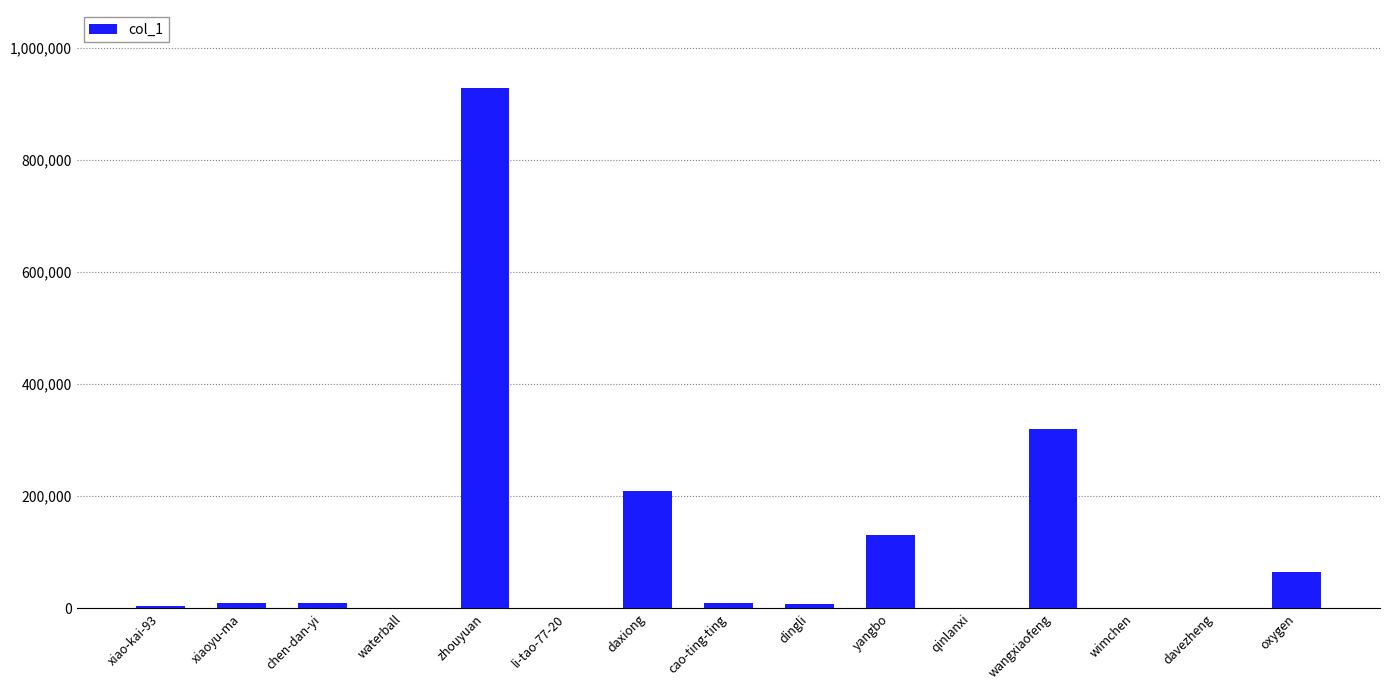

What is the sum of the values at oxygen and qinlanxi?

65223